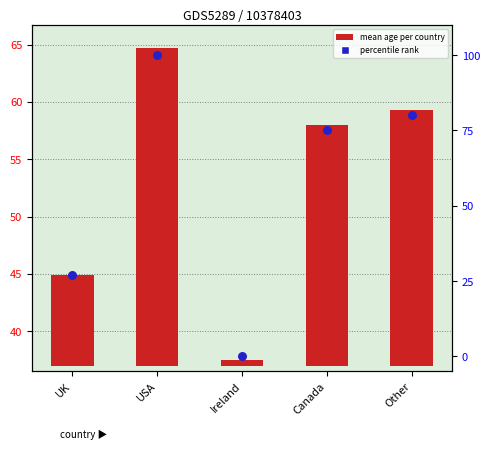

At how many categories does at least one series exceed 86?

1